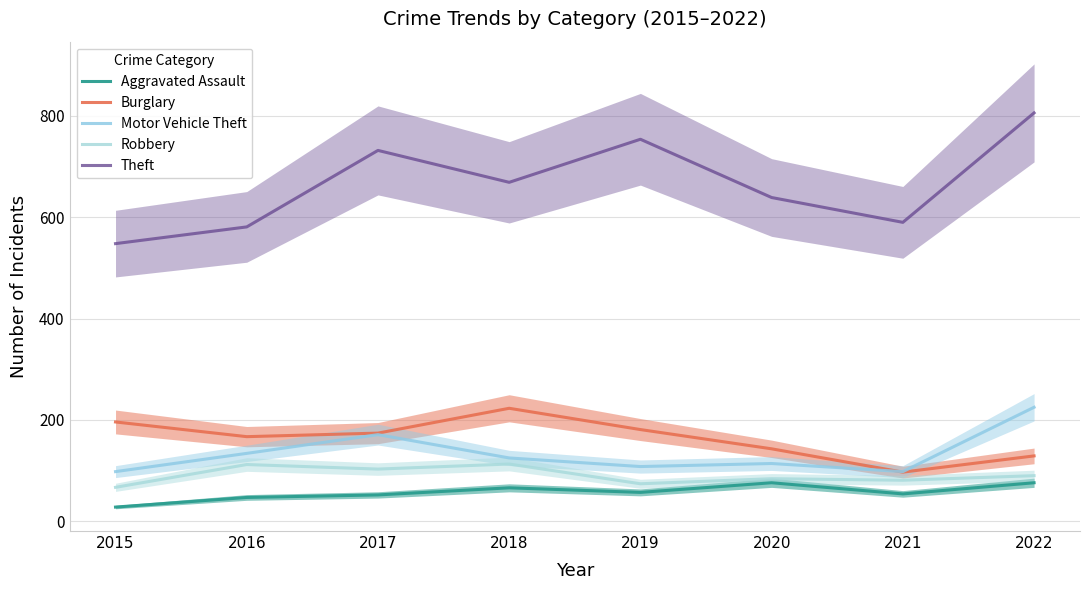

Rank the series by their maximum value, from lowest to highest.

Aggravated Assault, Robbery, Burglary, Motor Vehicle Theft, Theft